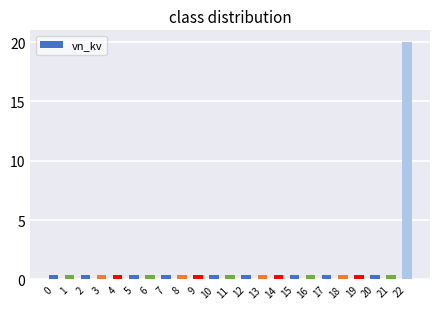

What is the value of the 22nd bar from the left?

0.4